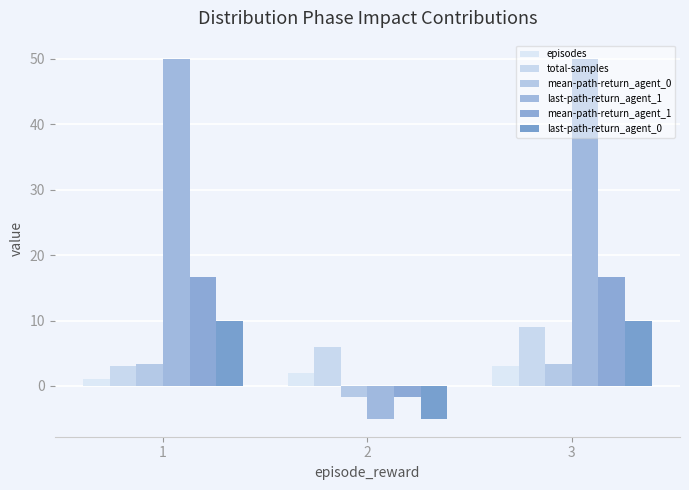

How many groups of bars are there?

3